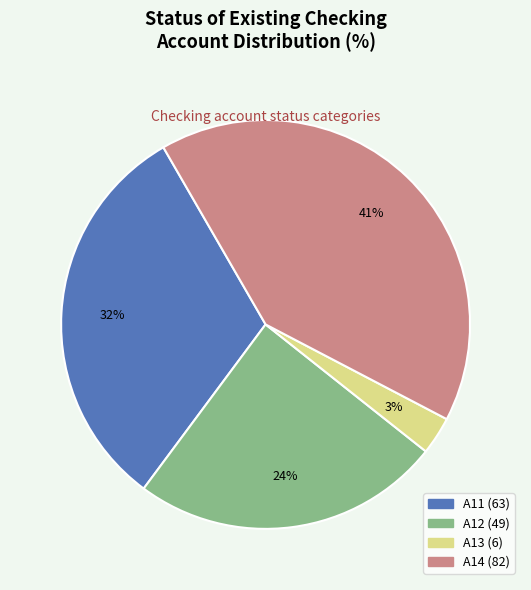

To the nearest percent, what is the difference between the largest and smallest slice percentages?

38%